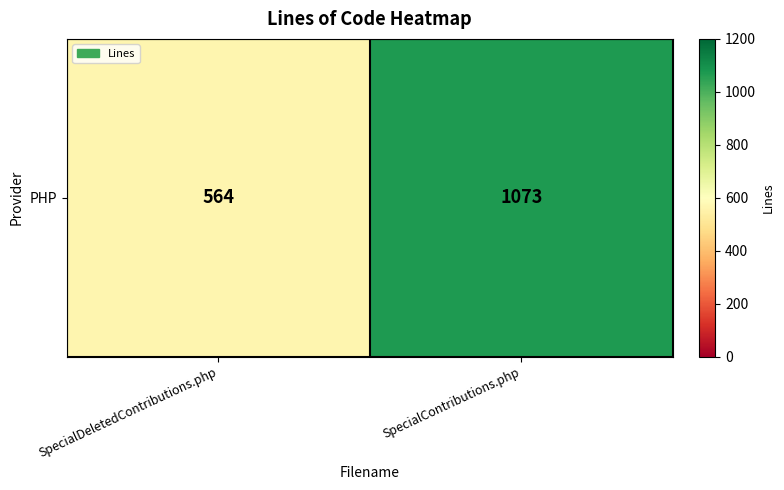

What is the average value?

818